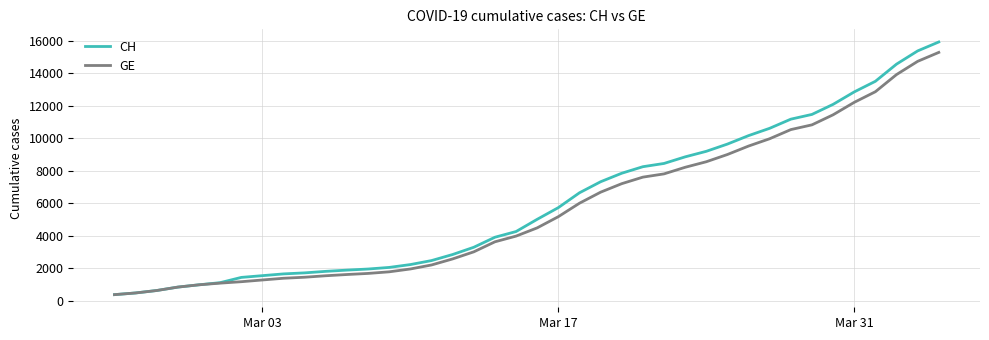

What is the highest value of the GE series?

15284